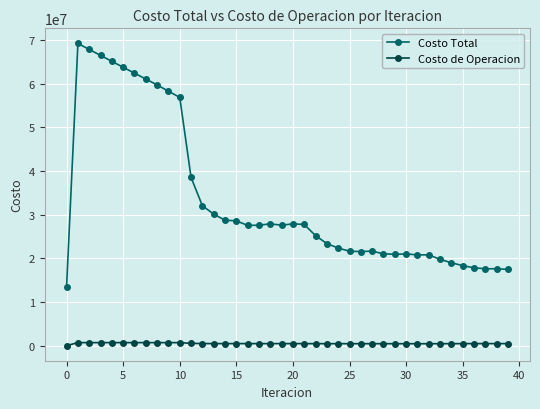

True or false: Costo Total has more than 2 interior local peaks.

True